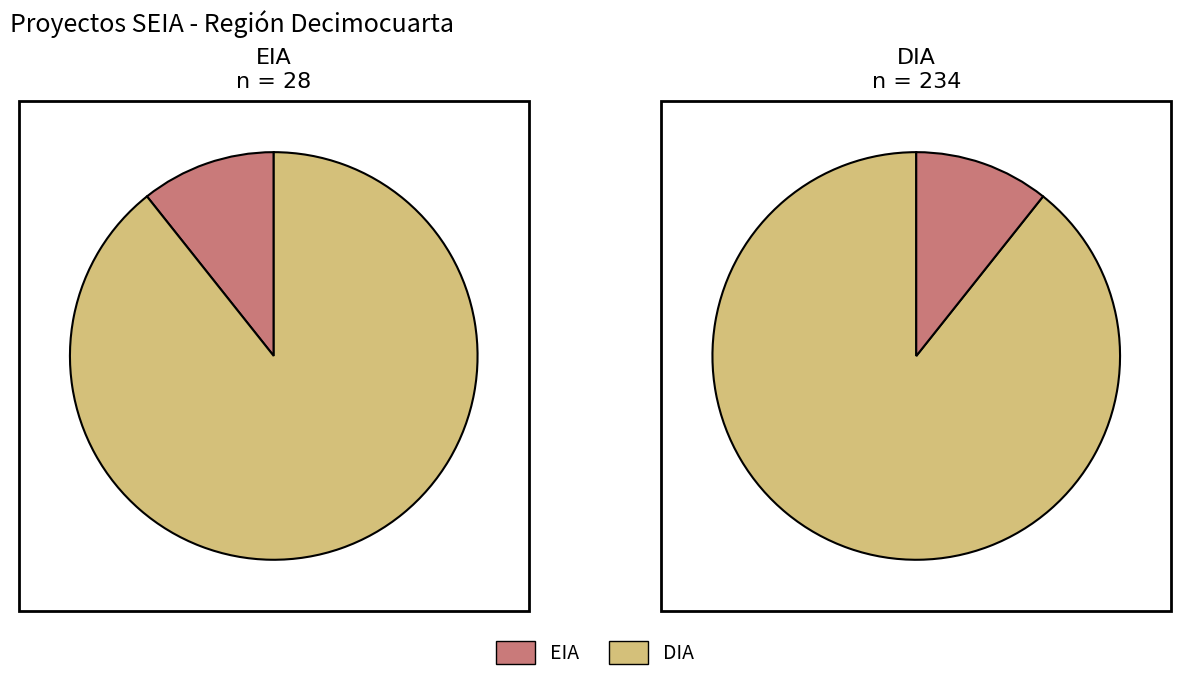

To the nearest percent, what is the difference between the largest and smallest slice percentages?

79%